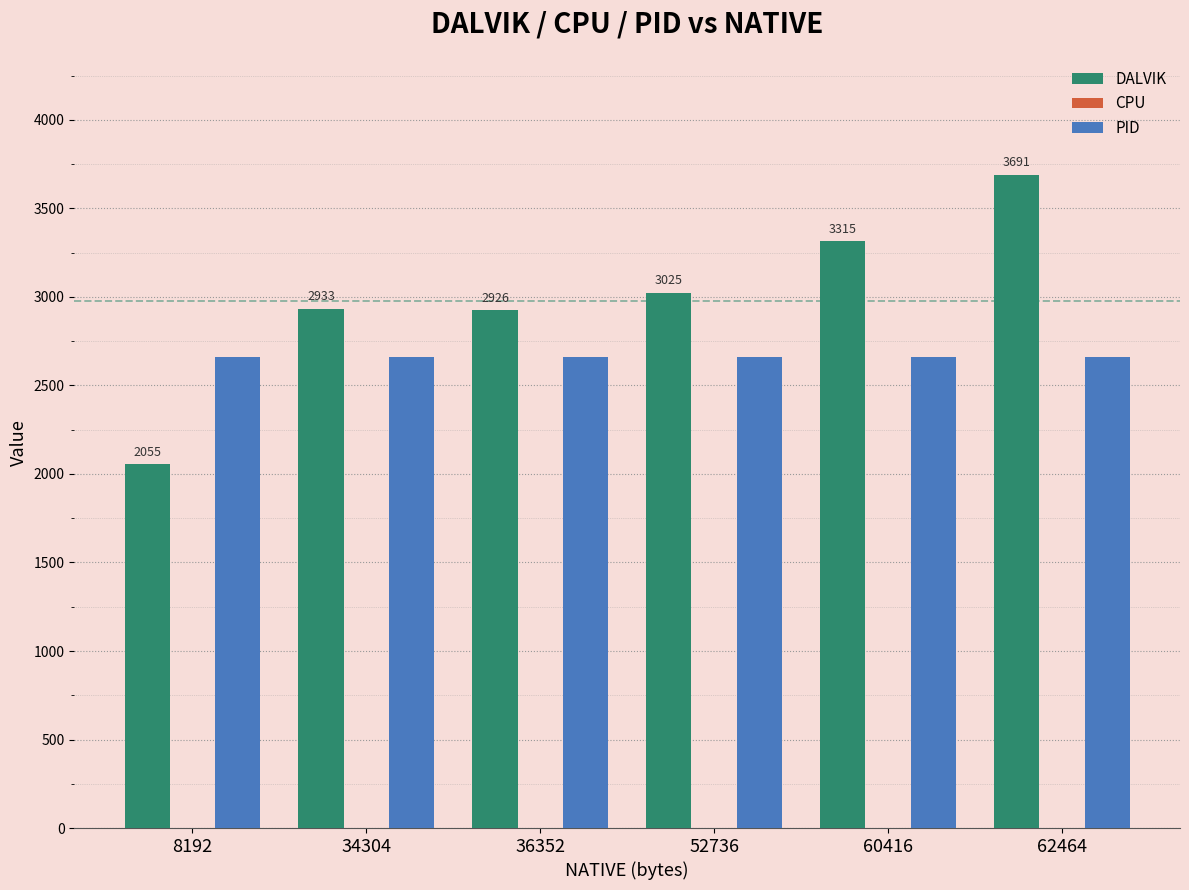

Which series has the largest range (max minus min)?

DALVIK